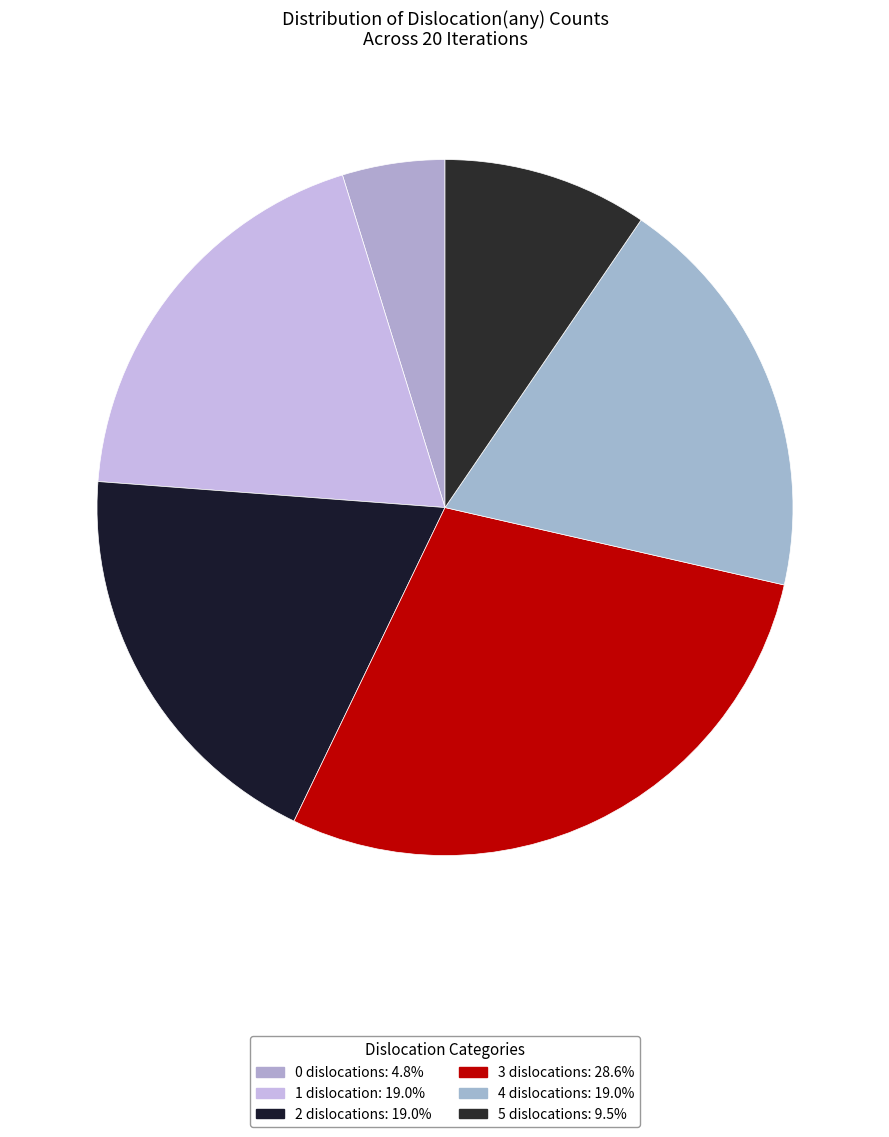

To the nearest percent, what is the combined percentage of 1 and 5?

29%